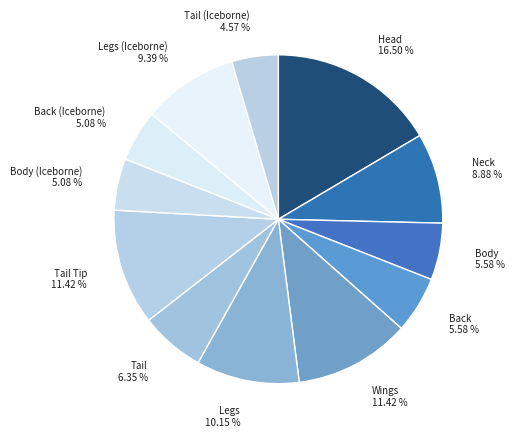

Does Tail Tip account for over 50% of the chart?

No